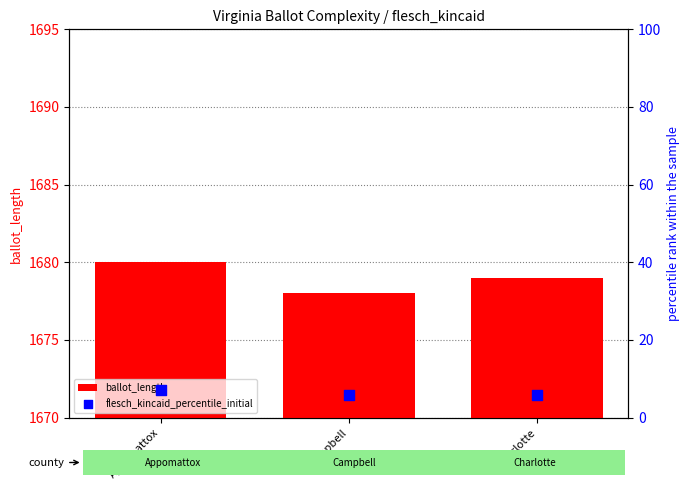

Which series contains the lowest Y value?

flesch_kincaid_percentile_initial